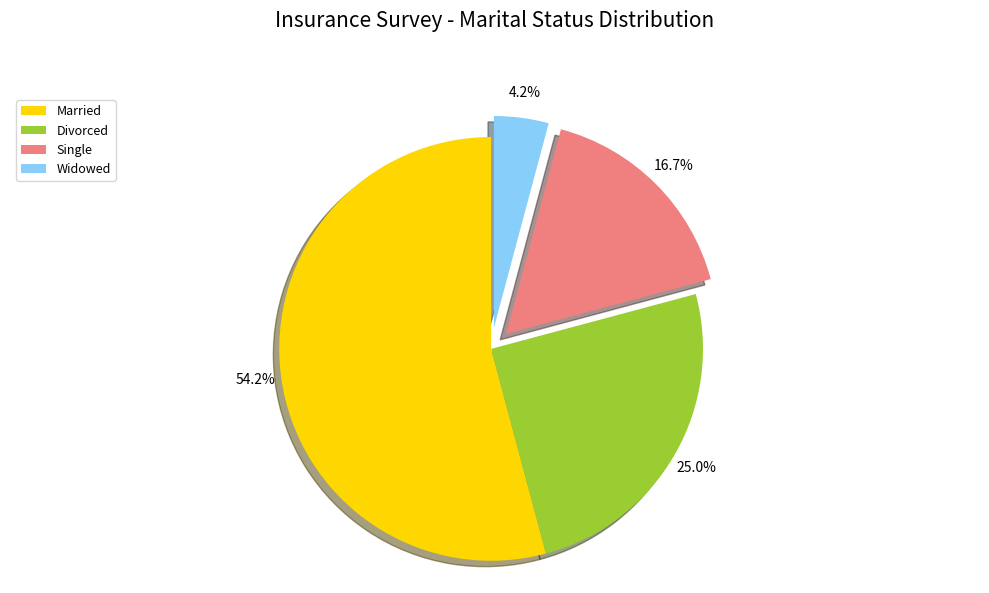

To the nearest percent, what portion does Divorced represent?

25%